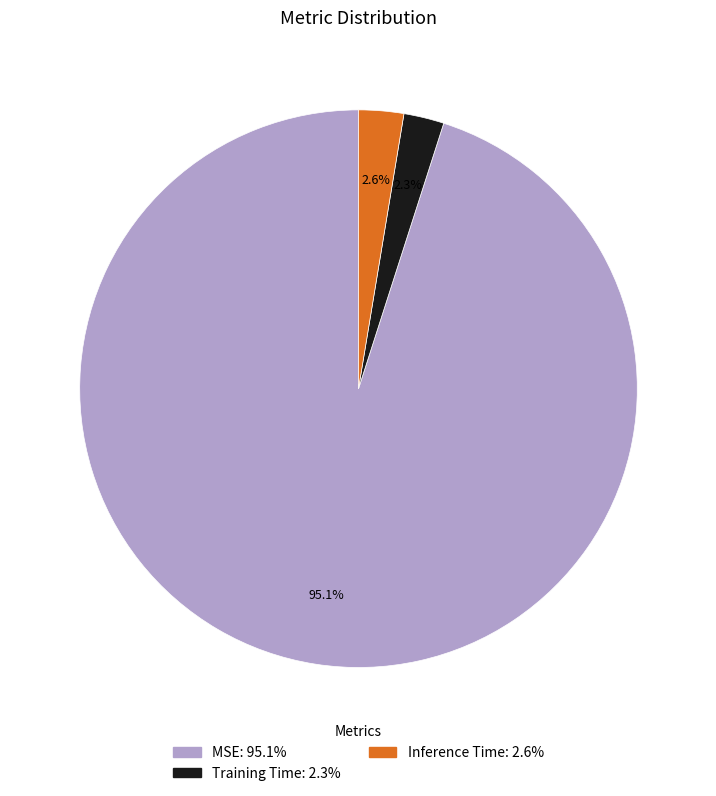

Does MSE account for over 50% of the chart?

Yes